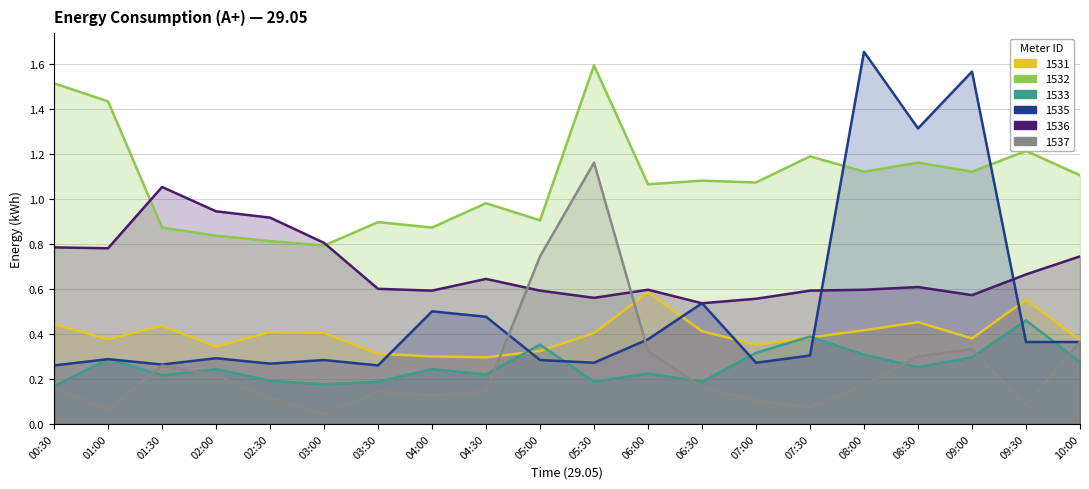

Which category has the lowest value across all series?

03:00